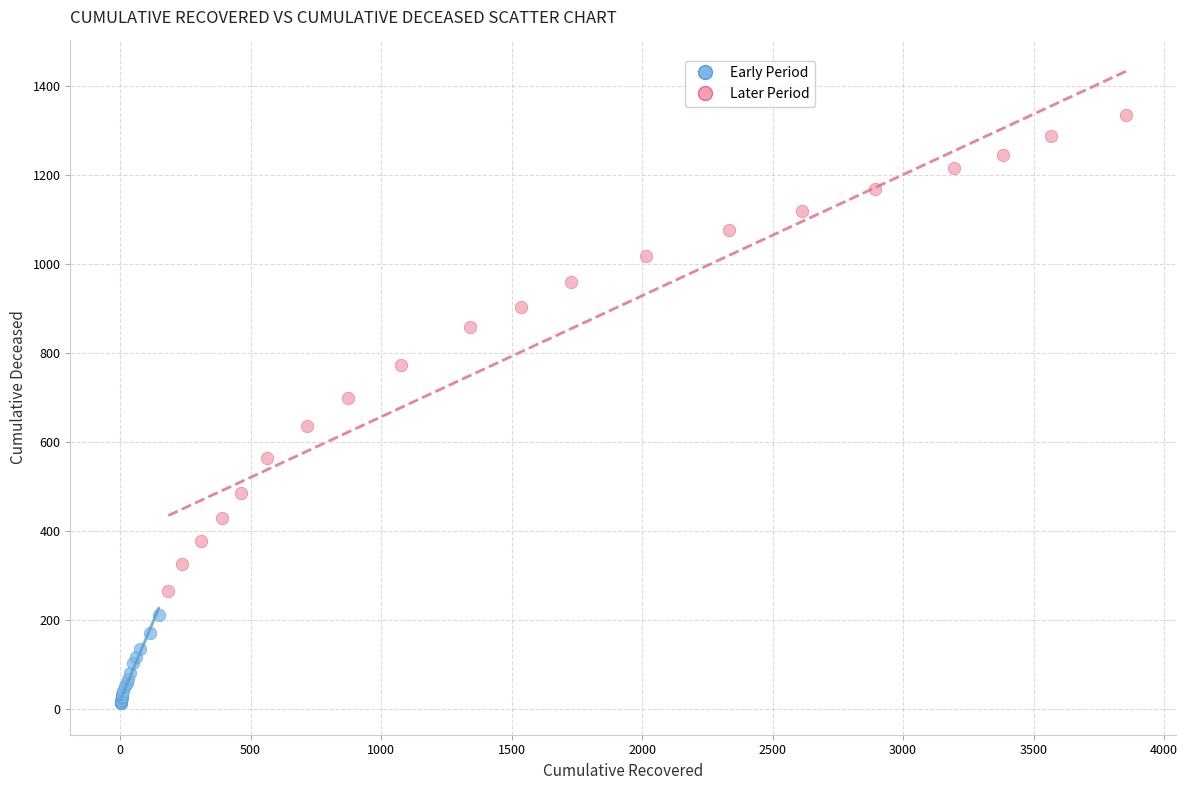

Which series reaches the maximum Y coordinate?

Later Period